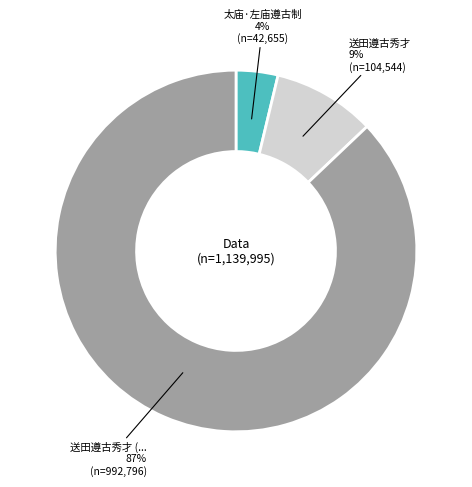

Does any single category account for the majority?

Yes